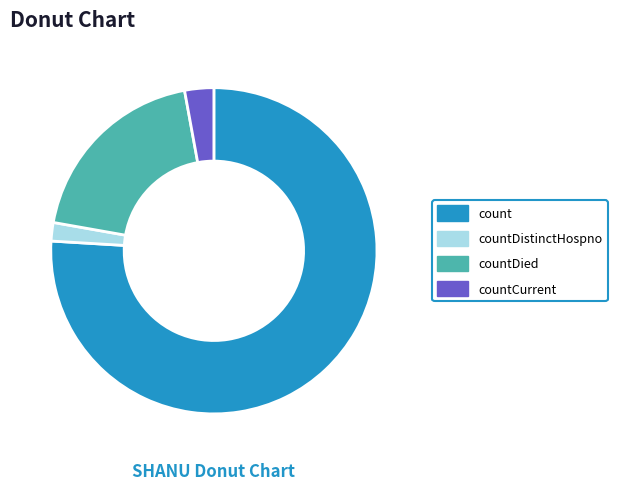

Combined, do countDied and countDistinctHospno account for over 50%?

No